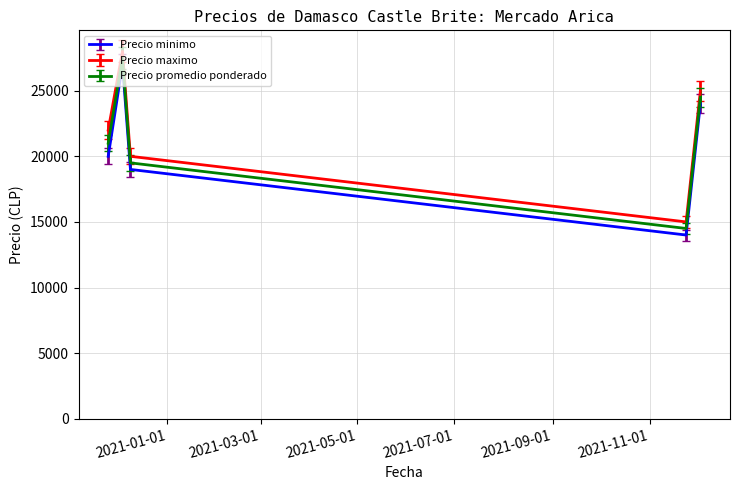

List the series in order of their overall mean, highest first.

Precio maximo, Precio promedio ponderado, Precio minimo